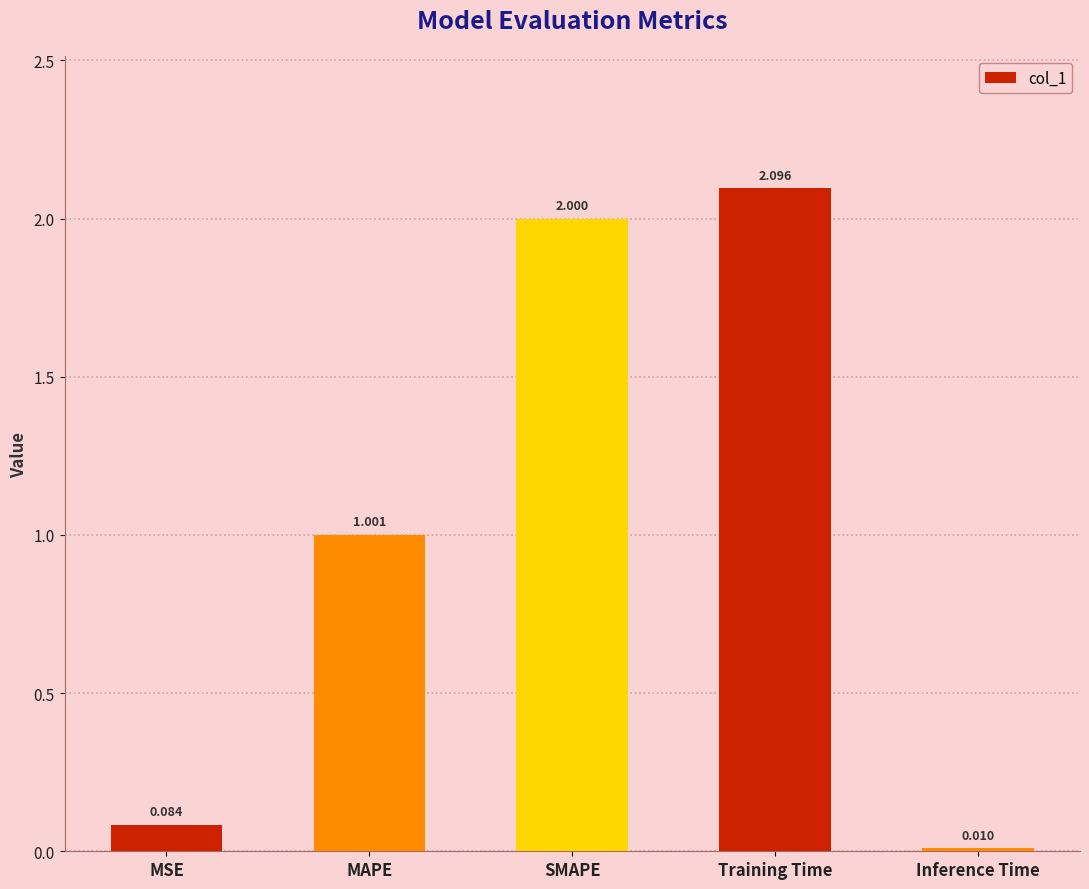

Is it true that the value at MAPE is 1.0?

True